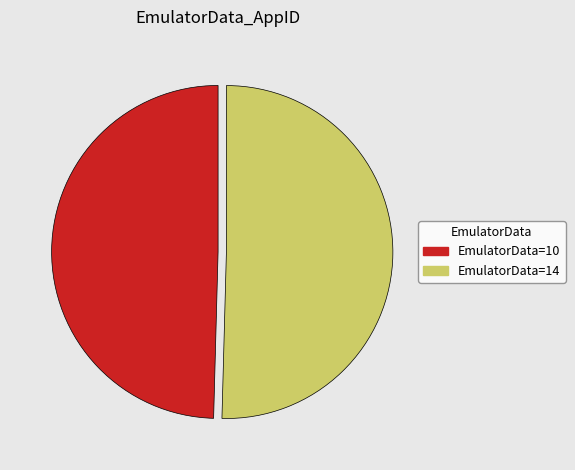

Is there a majority slice in this chart?

Yes